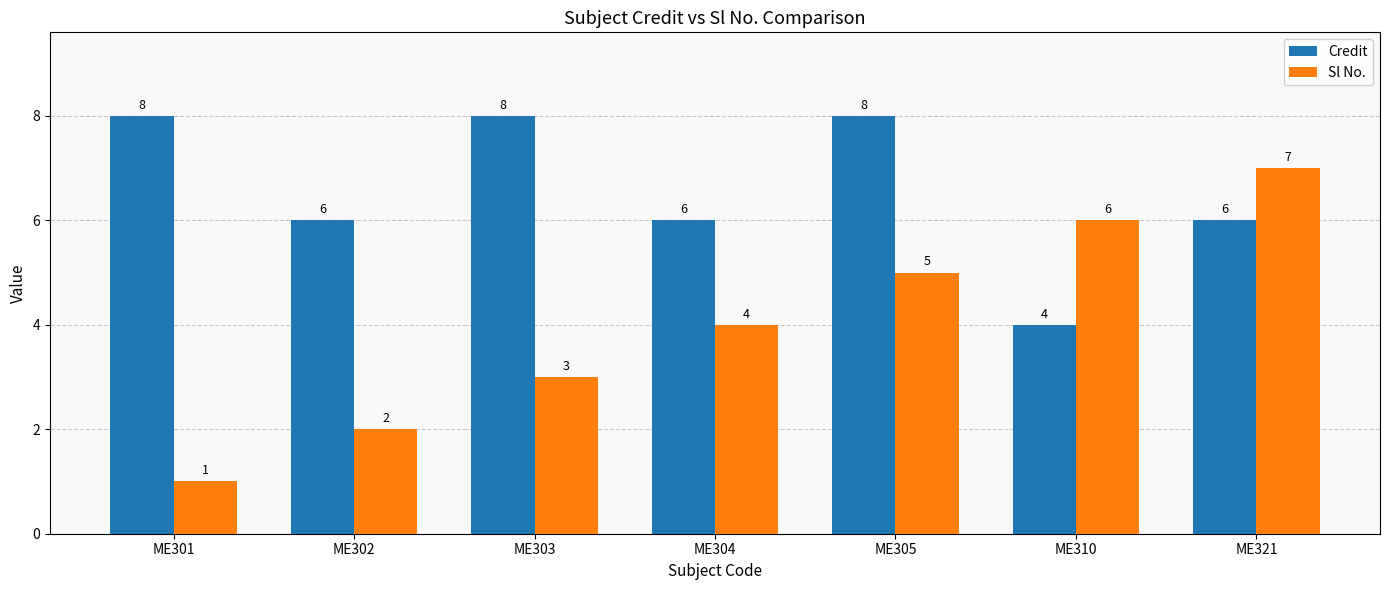

What is the average value of the Credit series?

7